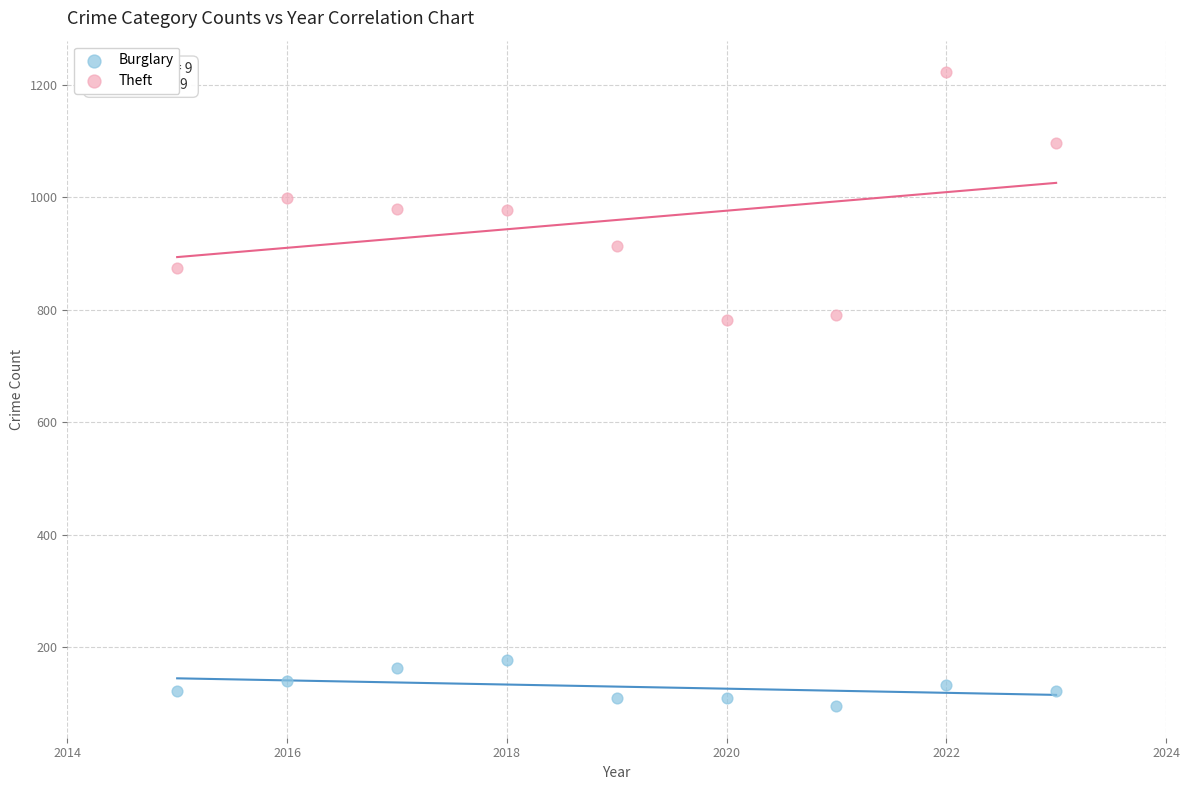

Which series contains the lowest Y value?

Burglary